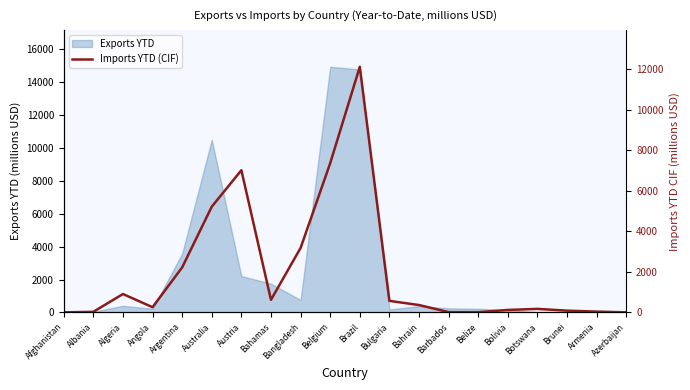

List the labels in order of value, smallest first.

Azerbaijan, Afghanistan, Belize, Barbados, Albania, Armenia, Brunei, Bolivia, Botswana, Angola, Bahrain, Bulgaria, Bahamas, Algeria, Argentina, Bangladesh, Australia, Austria, Belgium, Brazil